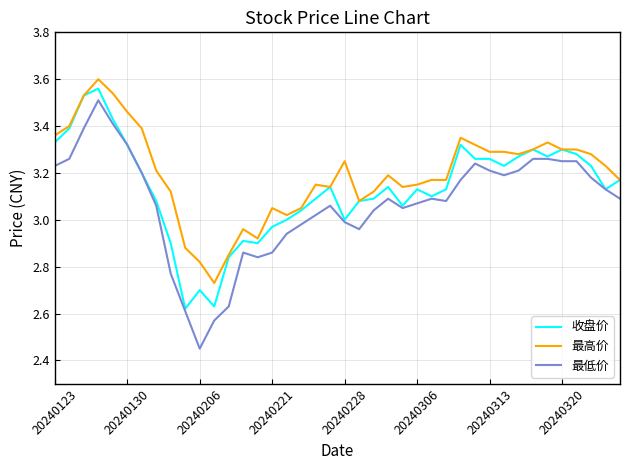

Does the chart display data point markers on the line(s)?

No